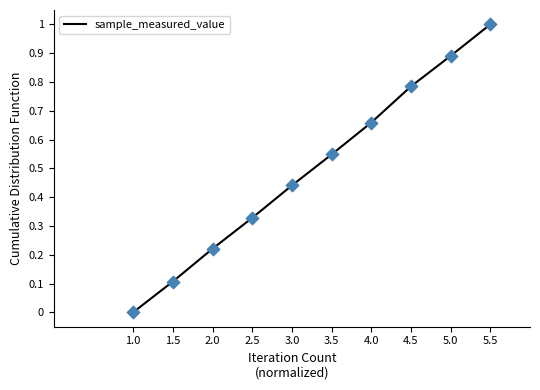

Between 2.0 and 1.0, which is larger?

2.0